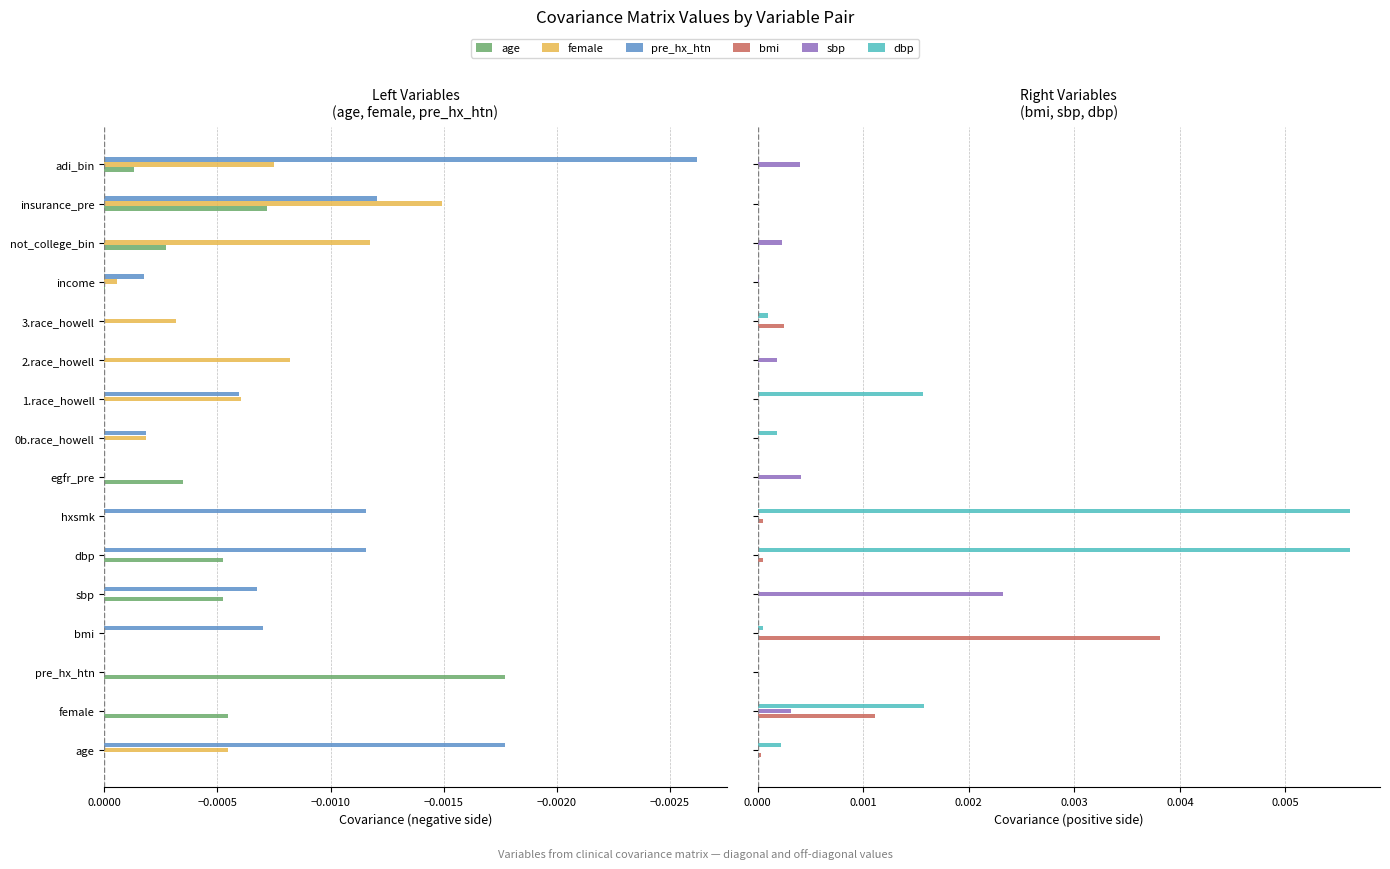

Which series has the widest spread of values?

dbp